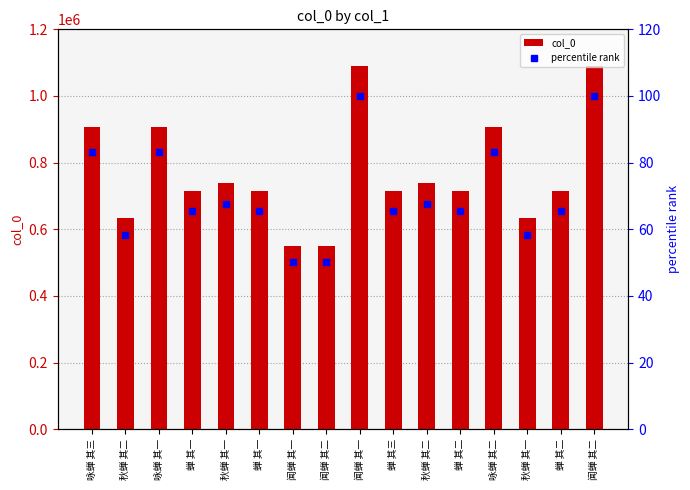

How many values in the percentile rank series exceed 65?

12